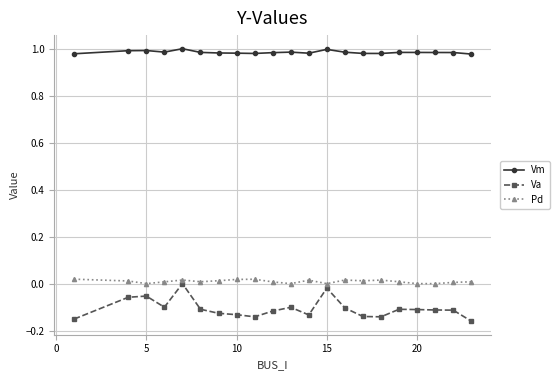

True or false: Vm and Pd intersect in this chart.

False